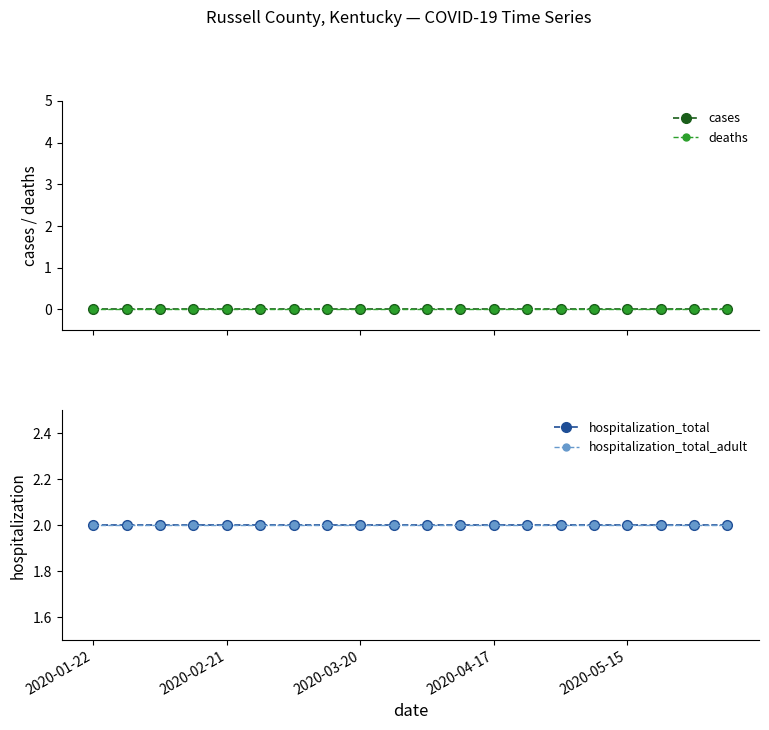

At which category does the chart reach its minimum across all series?

2020-01-22